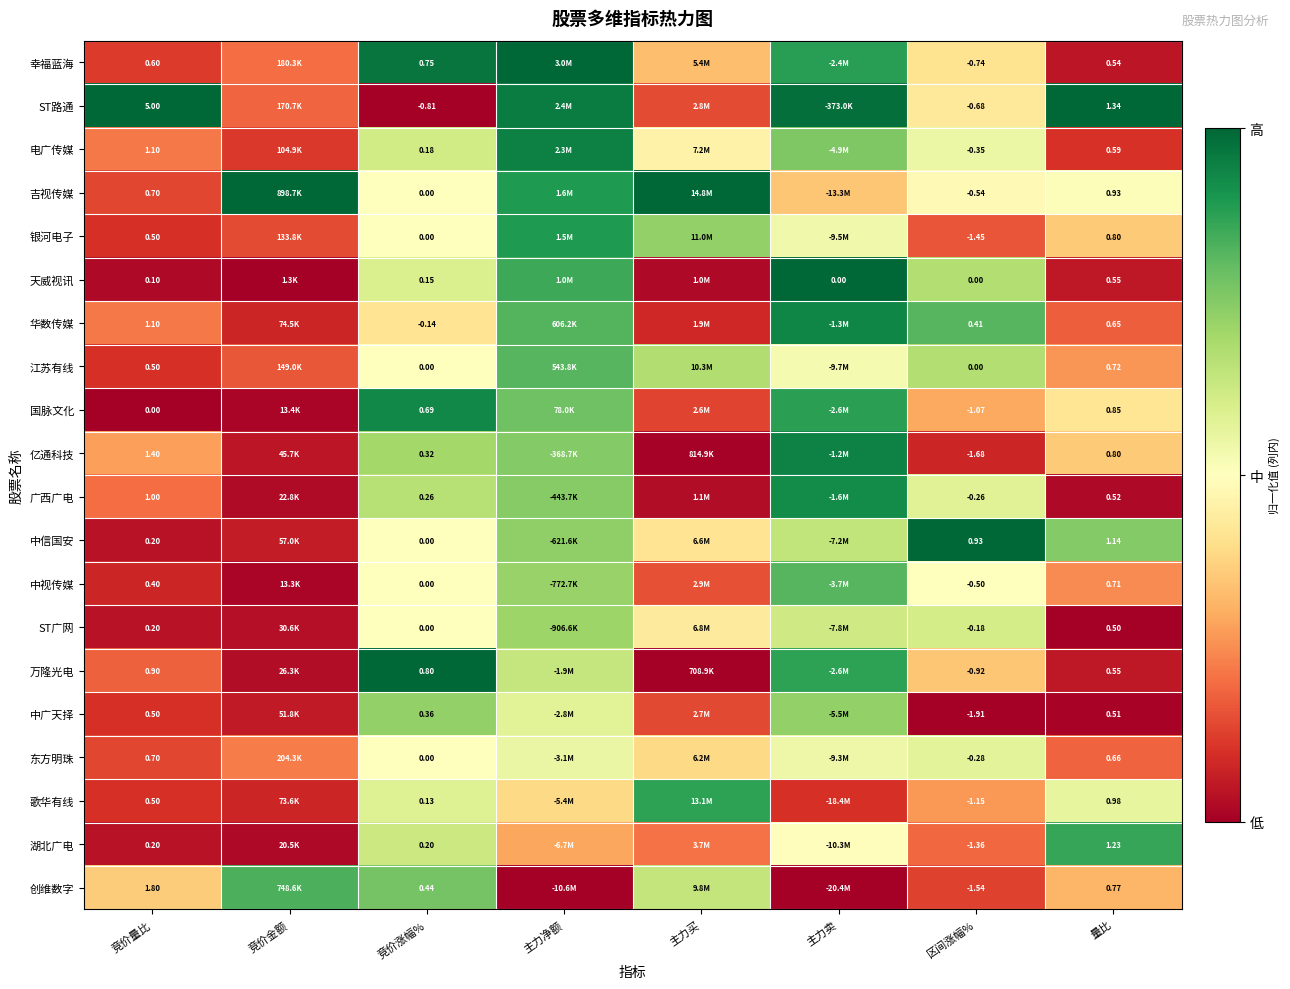

Between 竞价量比 and 竞价涨幅%, which series saw the biggest shift?

ST路通